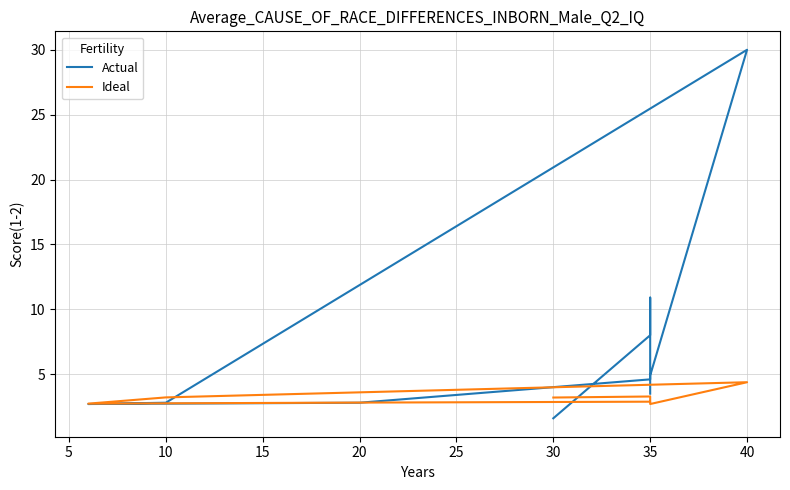

How many interior local peaks does the Ideal series have?

2